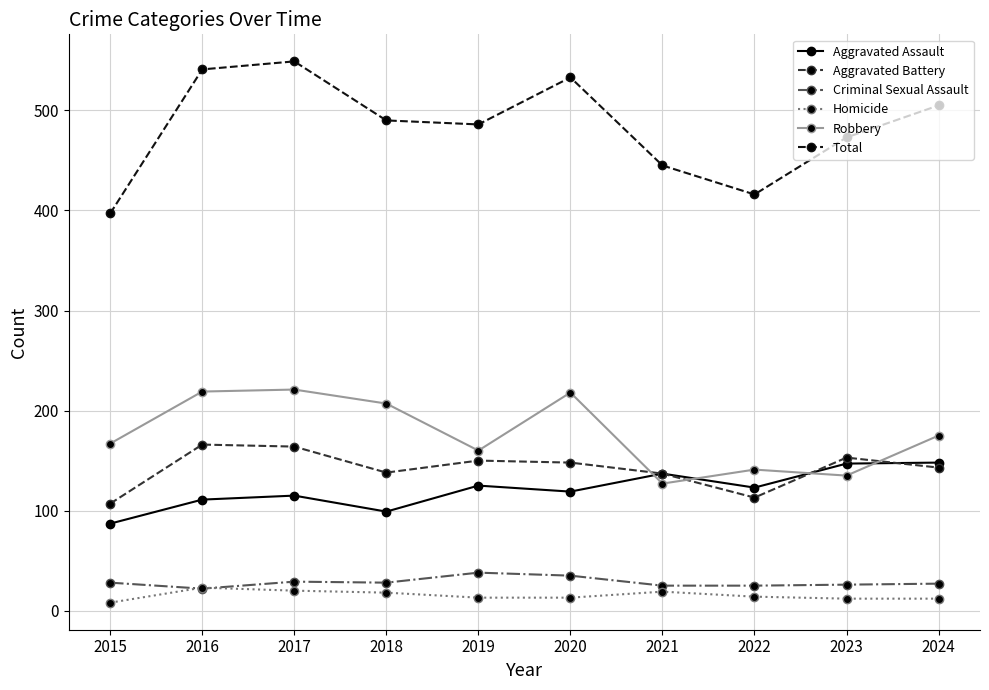

What is the greatest value displayed?

549